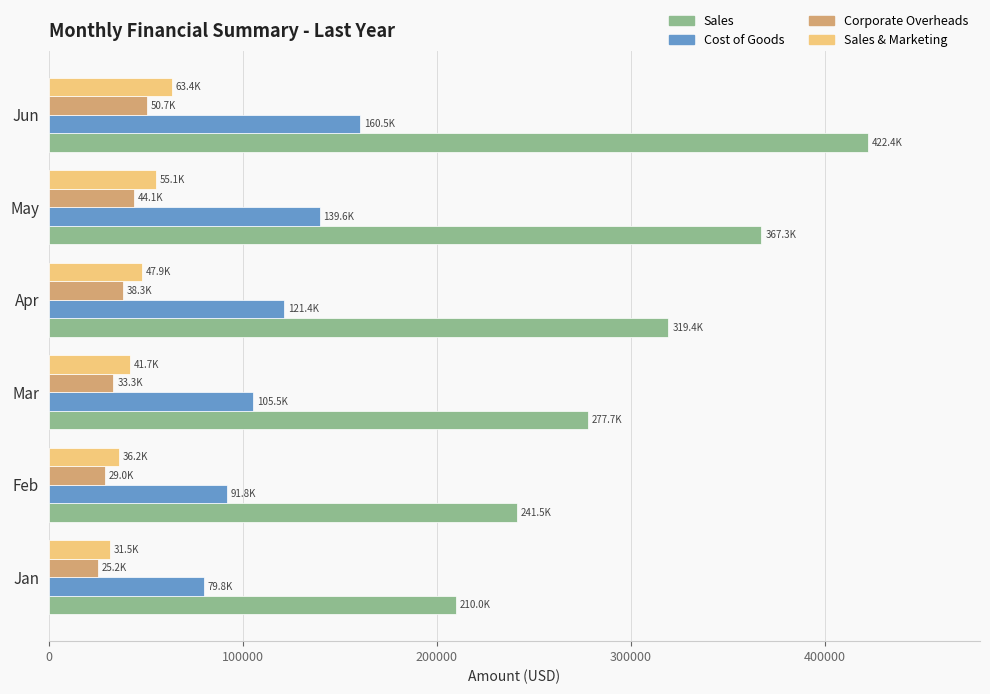

How many data points does each series have?

6